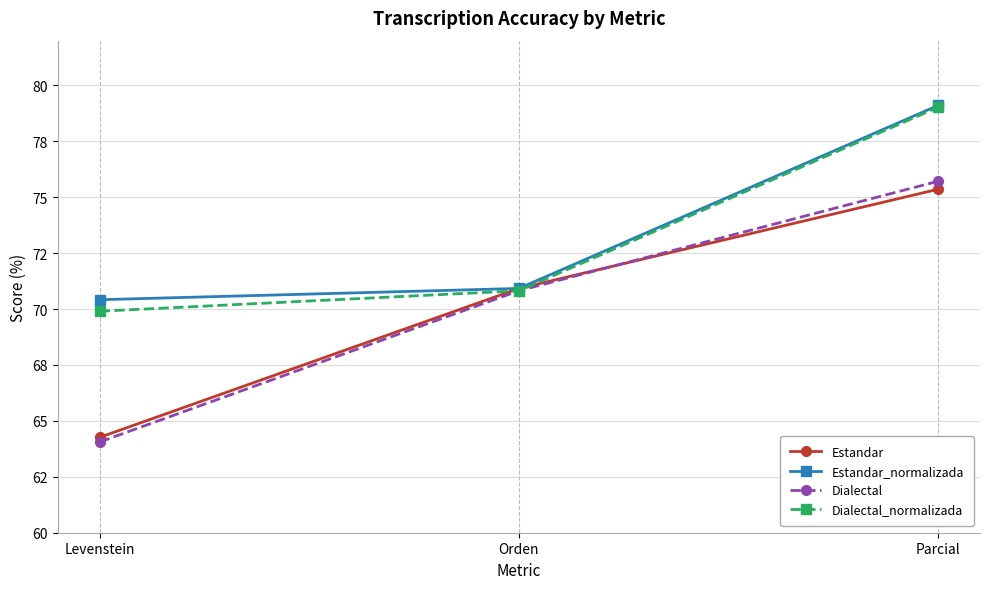

At which category is the sum across all series the highest?

Parcial